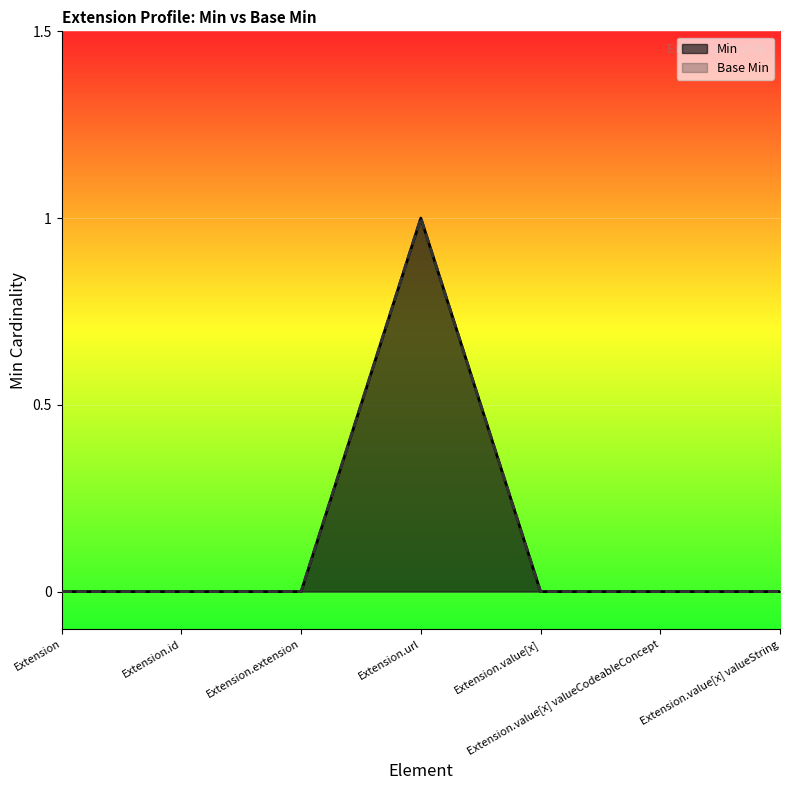

Where is Min nearest to the value 0?

Extension